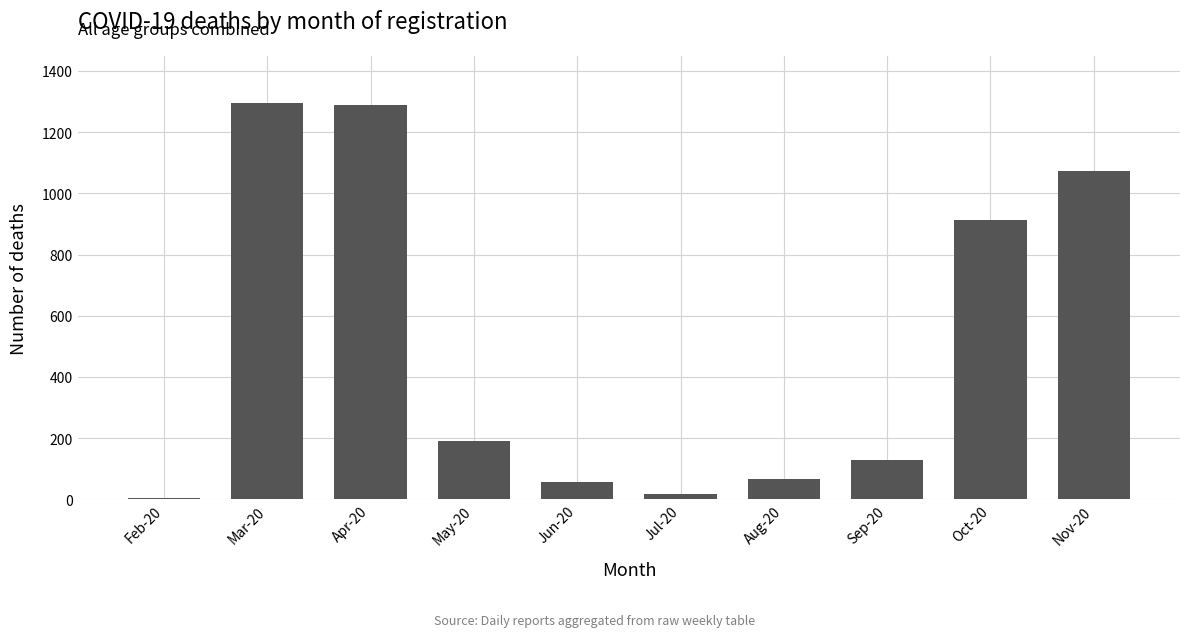

Reading right to left, what are all the values shown in this chart?

Nov-20=1072	Oct-20=914	Sep-20=130	Aug-20=67	Jul-20=19	Jun-20=56	May-20=190	Apr-20=1287	Mar-20=1294	Feb-20=4